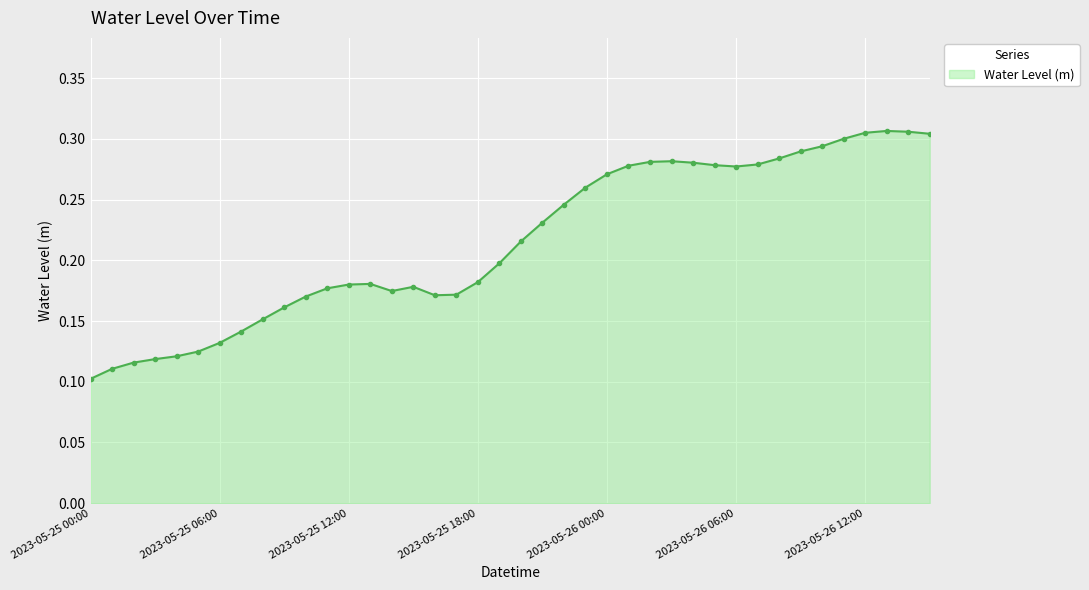

True or false: the data has more than 1 interior local peaks.

True